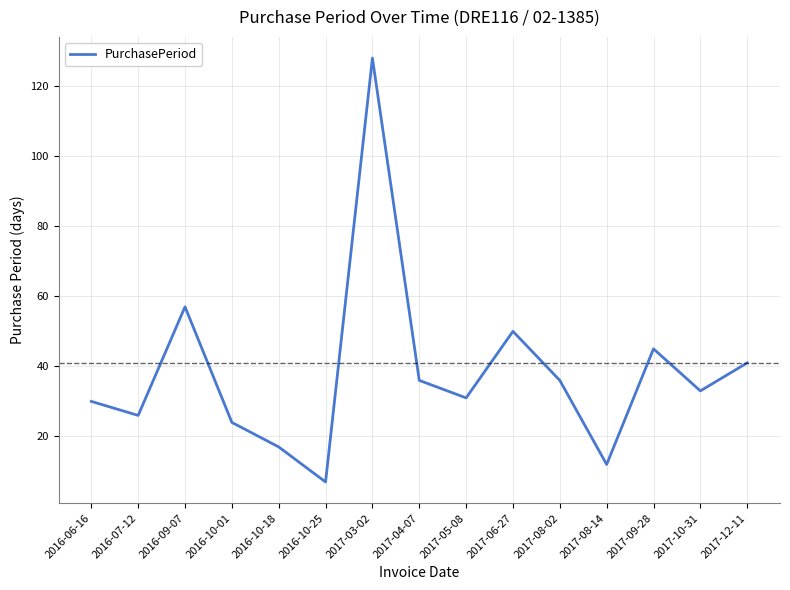

Where is the first local minimum?

2016-07-12